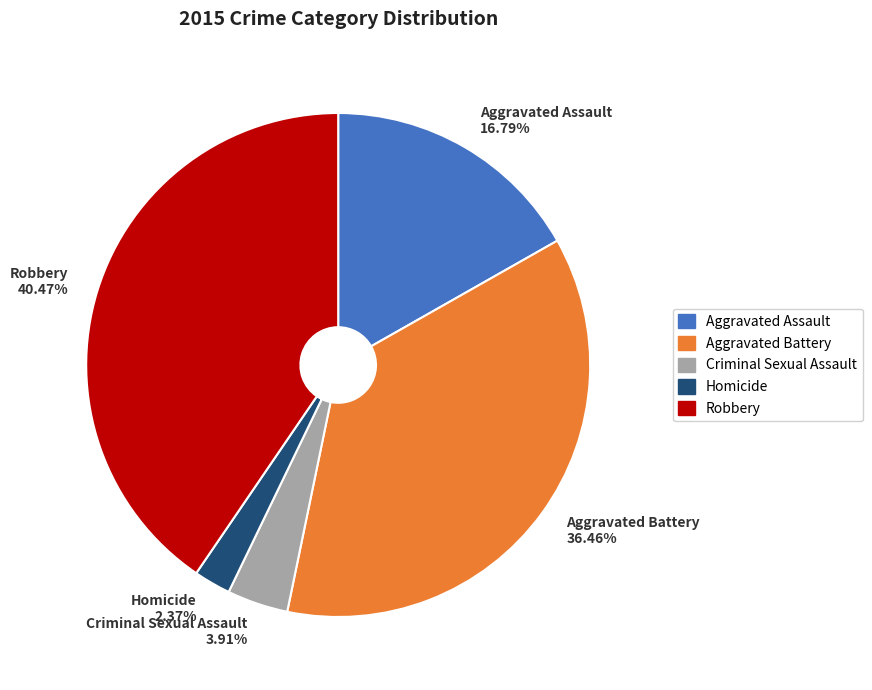

What is the ratio of the value at Aggravated Assault to the value at Aggravated Battery?

0.5